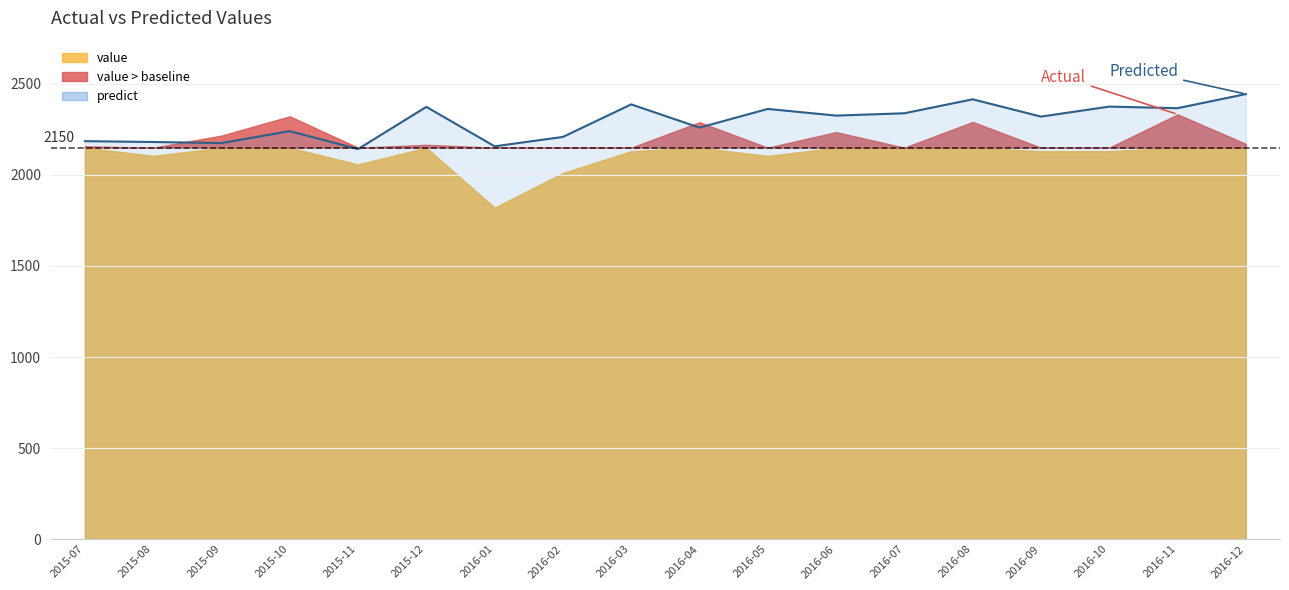

What is the difference between the maximum and second lowest values?

287.0